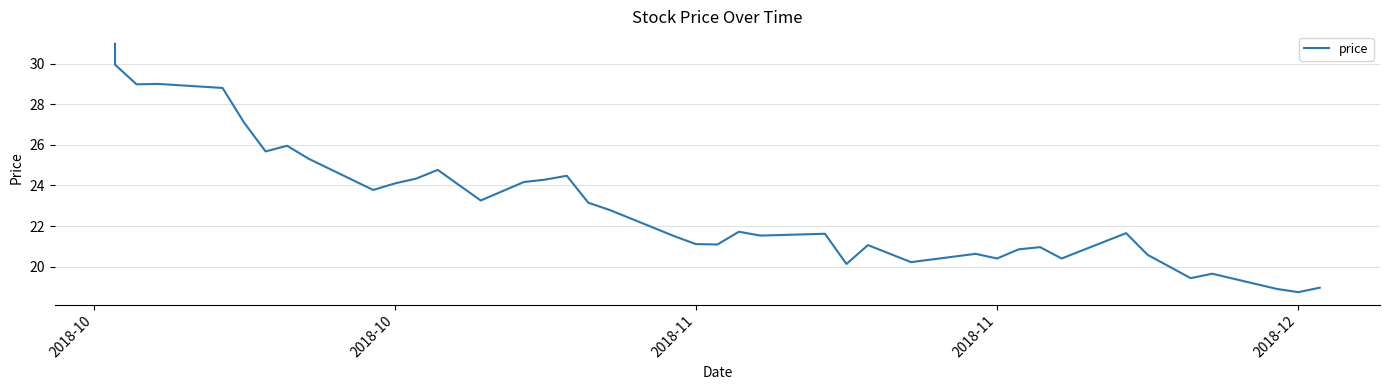

How many data points are less than 21?

13